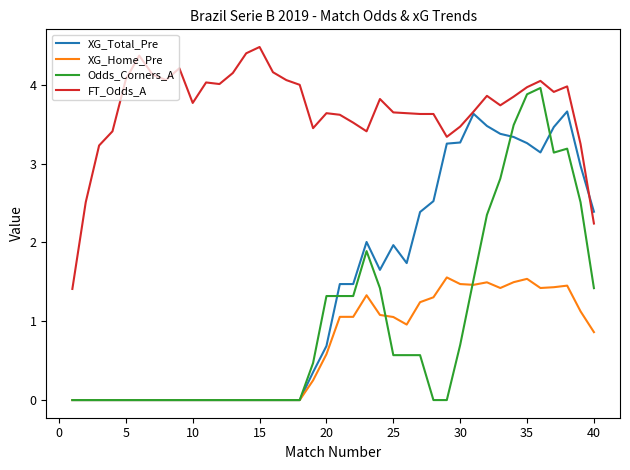

What is the highest value of the XG_Home_Pre series?

1.6